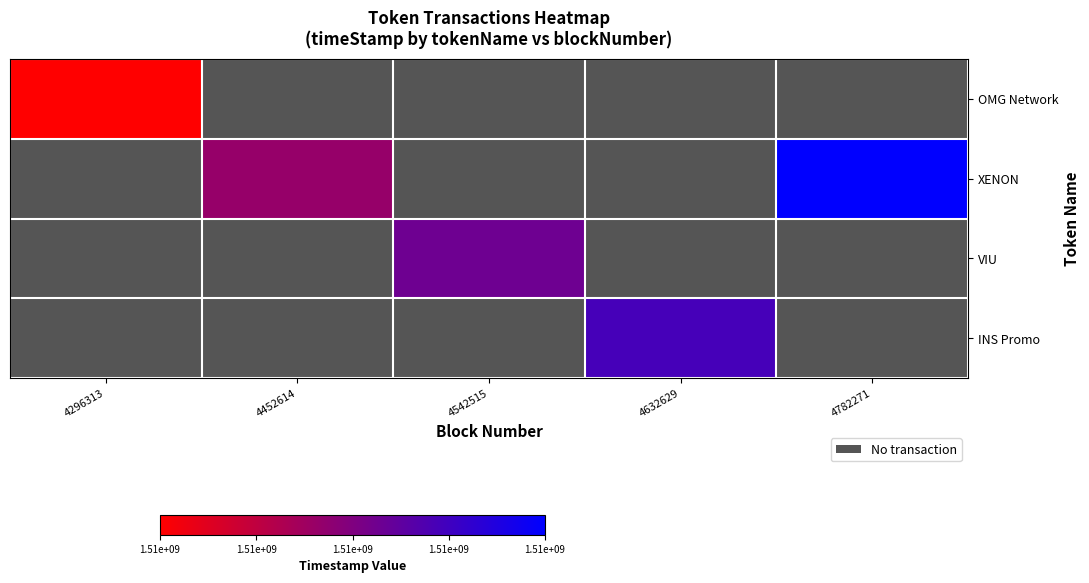

What is the greatest value displayed?

1514028311.0